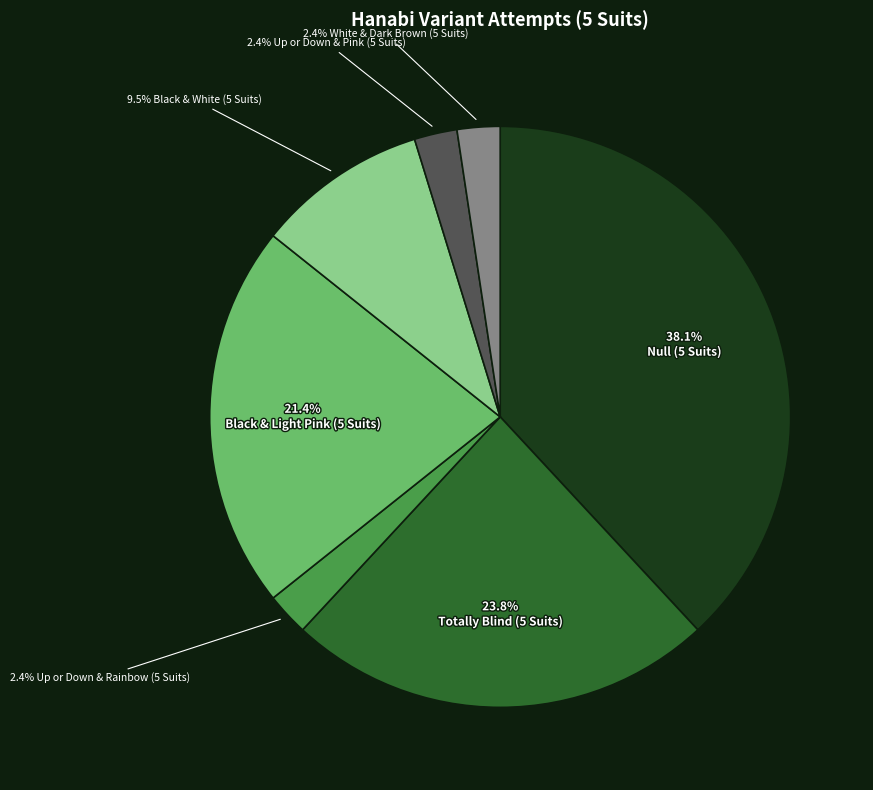

Is there a majority slice in this chart?

No